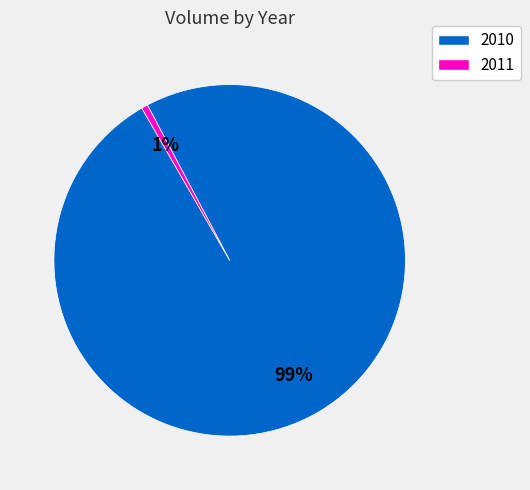

To the nearest percent, what is the average slice percentage?

50%